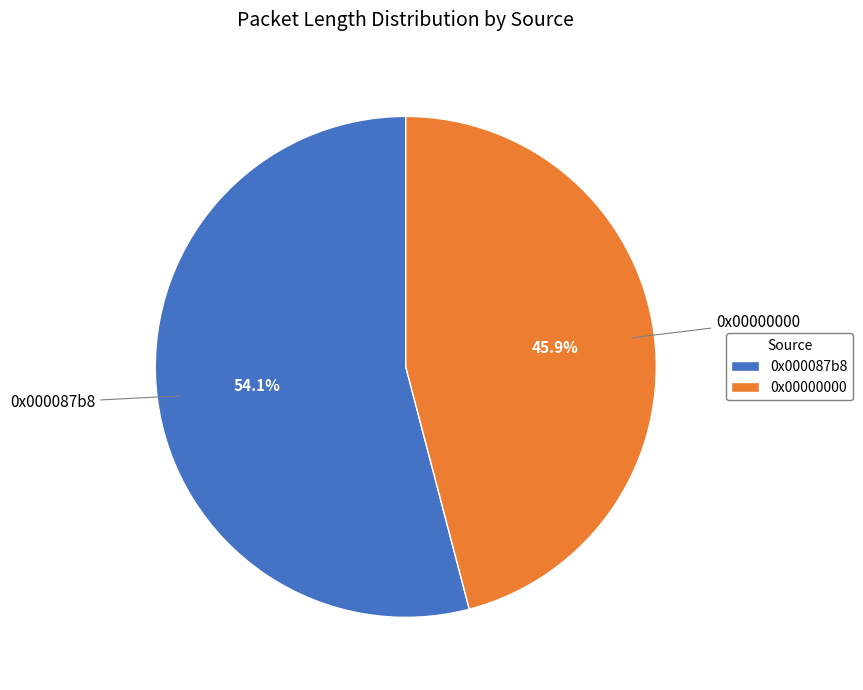

What is the majority slice?

0x000087b8